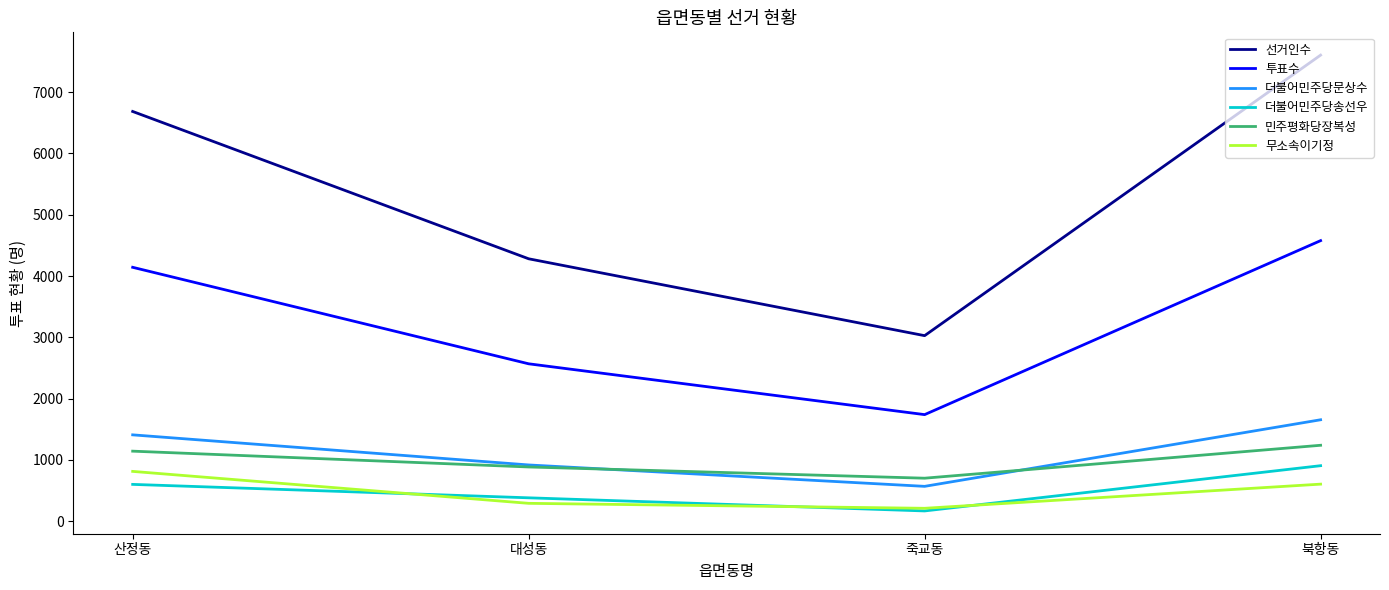

Is it true that 선거인수 equals 3027 at 죽교동?

True